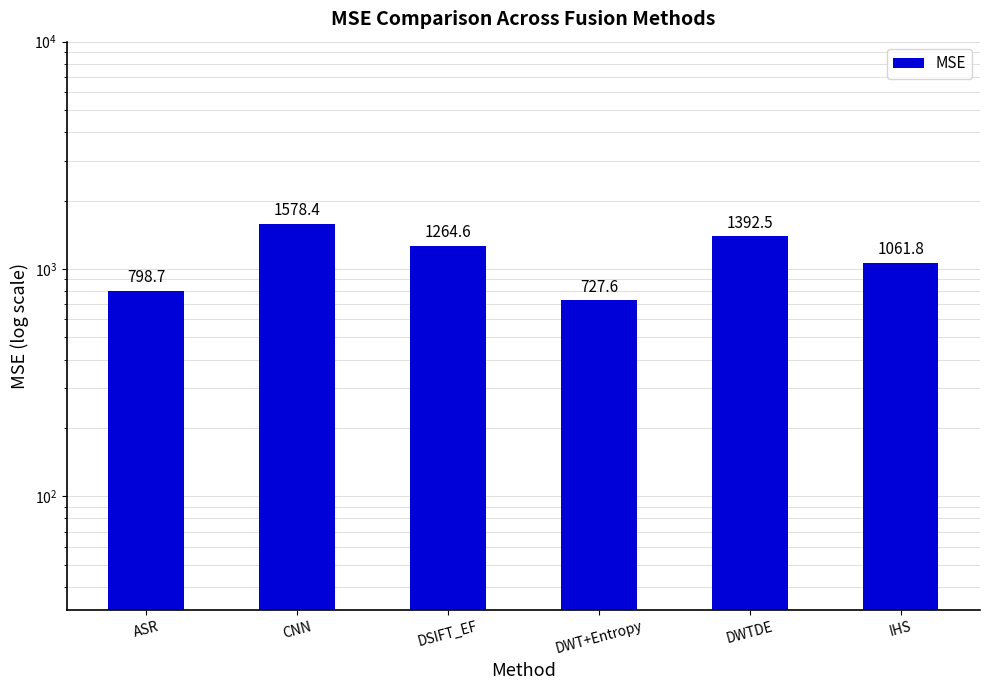

Reading right to left, list all the values displayed in this chart.

IHS=1061.8	DWTDE=1392.5	DWT+Entropy=727.6	DSIFT_EF=1264.6	CNN=1578.4	ASR=798.7